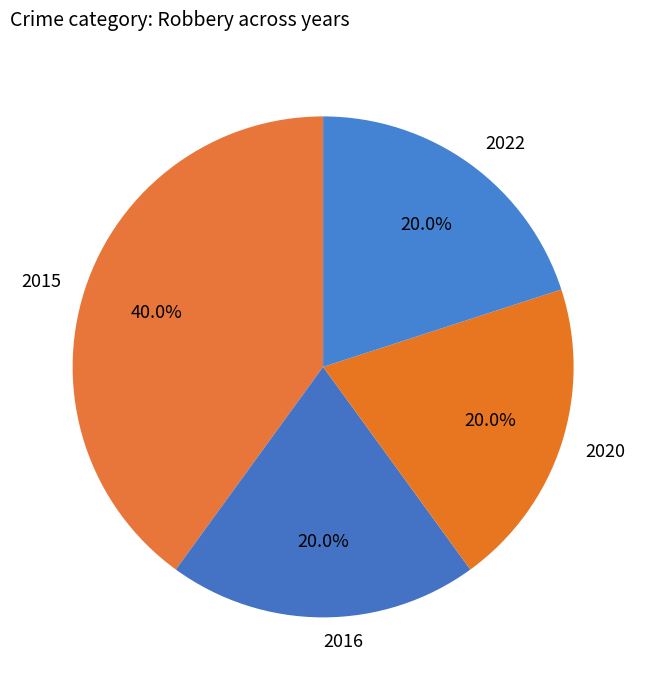

Does any single category account for the majority?

No